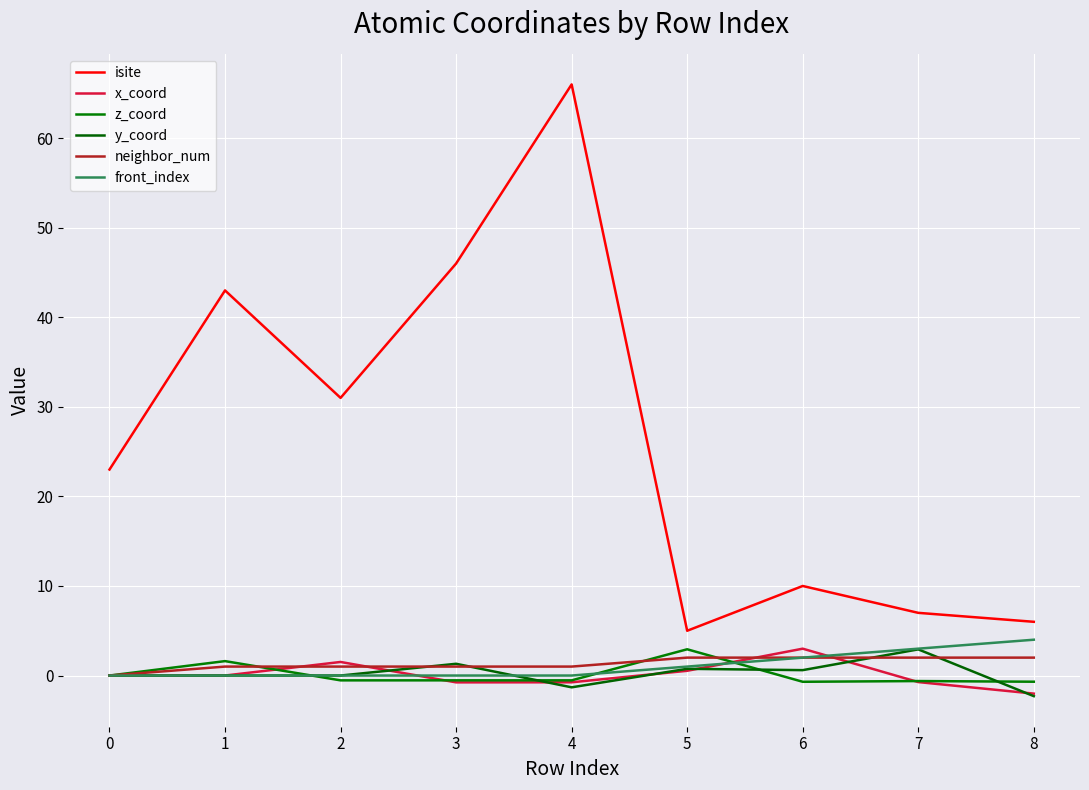

Count the number of data series in this chart.

6